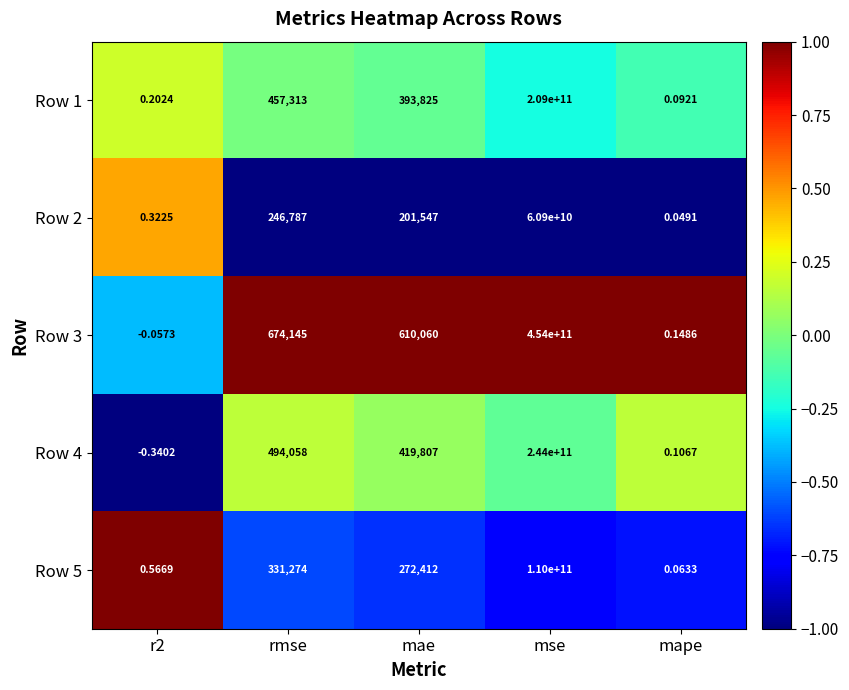

How many values in the Row 1 series are below 393825?

2